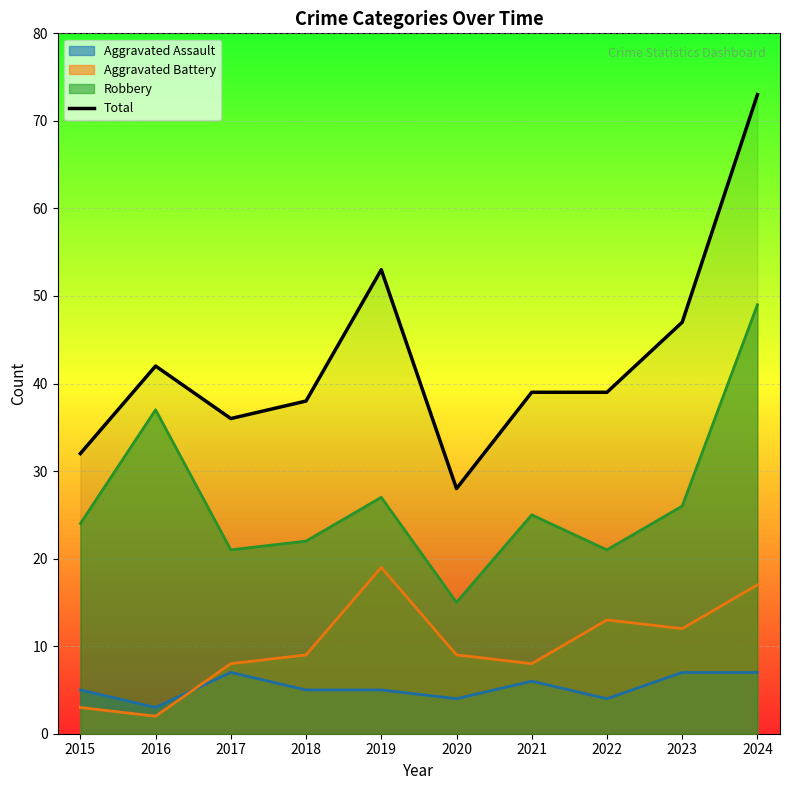

How many interior local valleys (lower than both neighbors) does the data have?

2